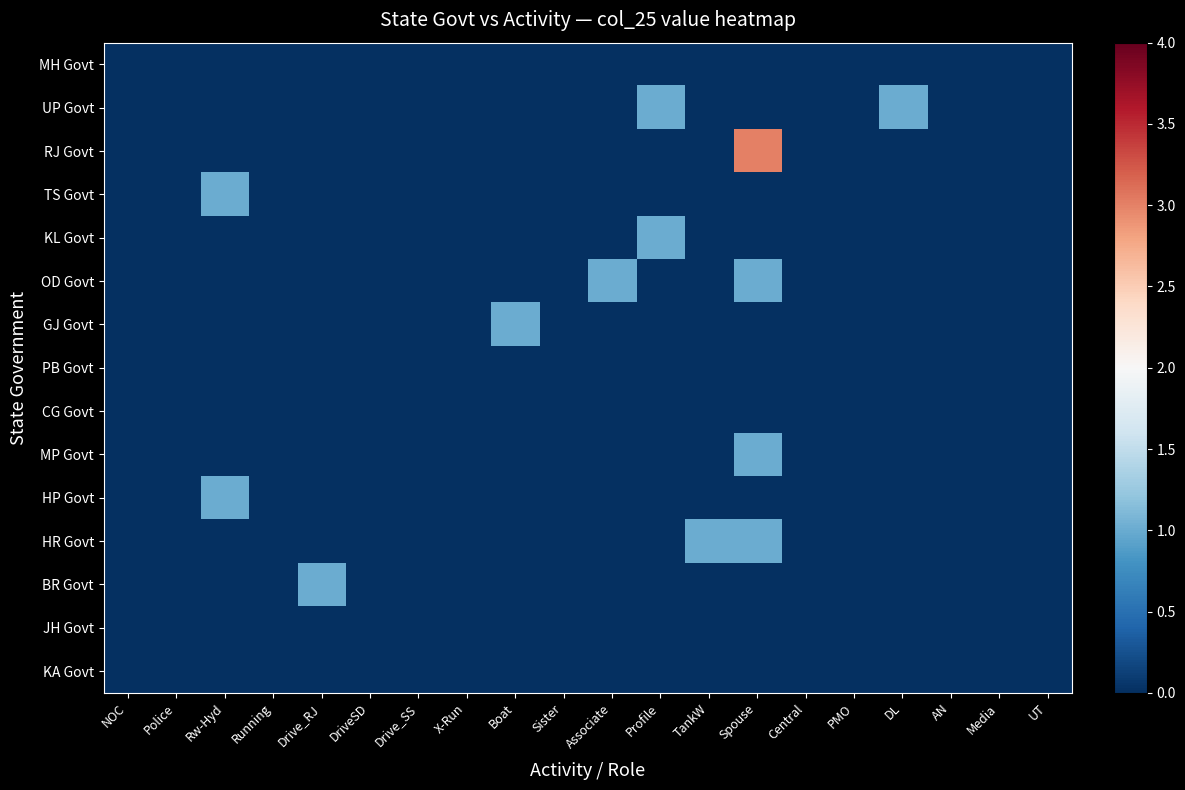

Which label corresponds to the largest value in the chart?

Spouse